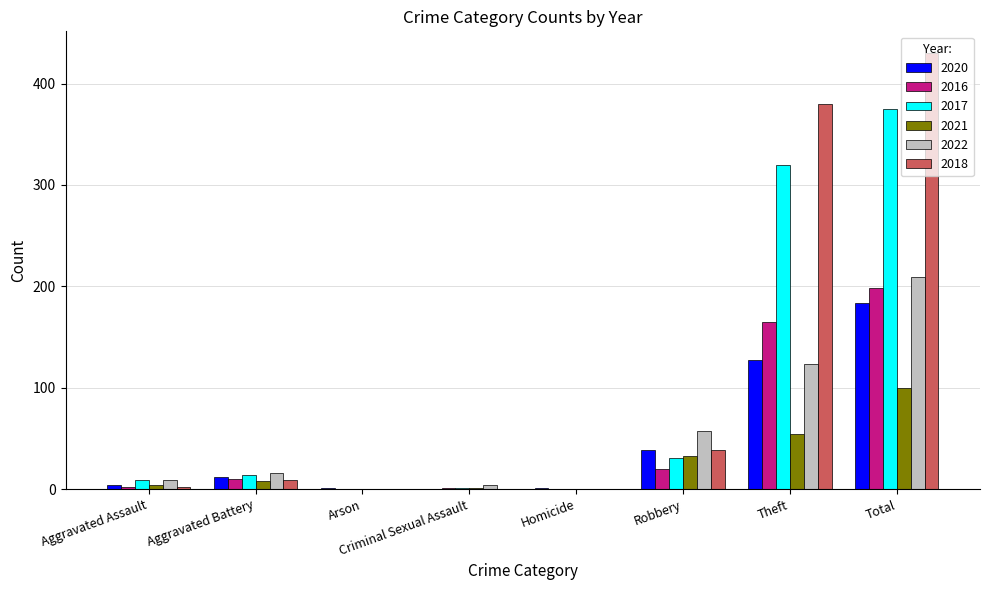

Where is 2016 nearest to the value 99?

Theft